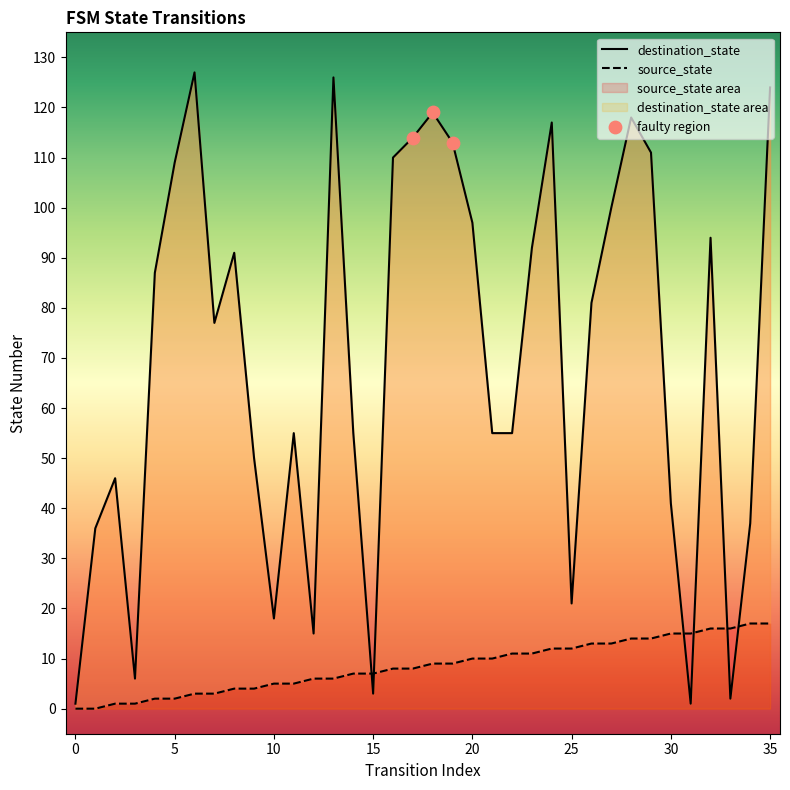

Is the value of destination_state at 27 greater than the value of source_state at 19?

Yes